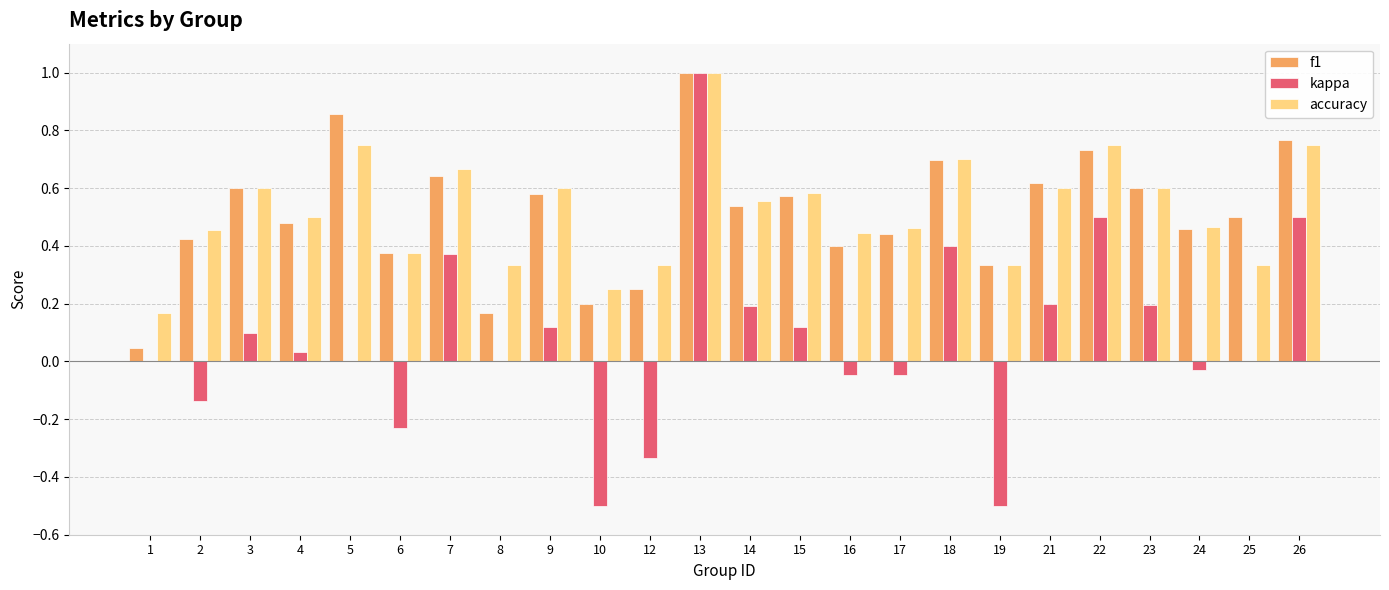

What is the greatest value displayed?

1.0